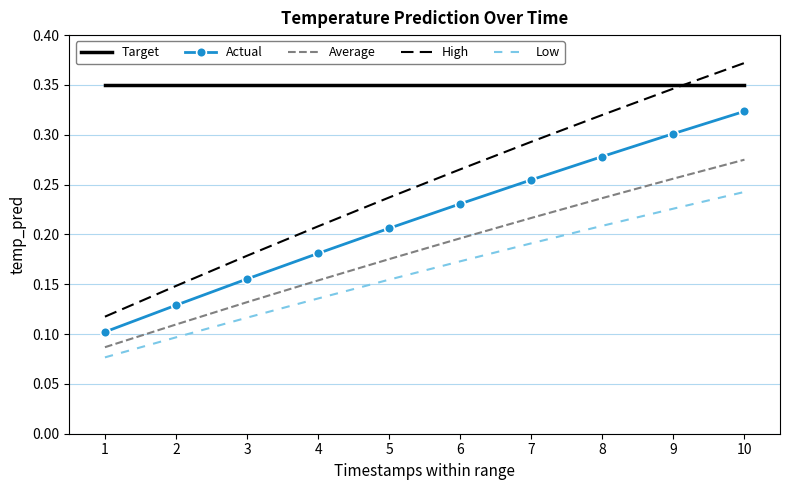

Is it true that Average equals 0.1 at 1?

True